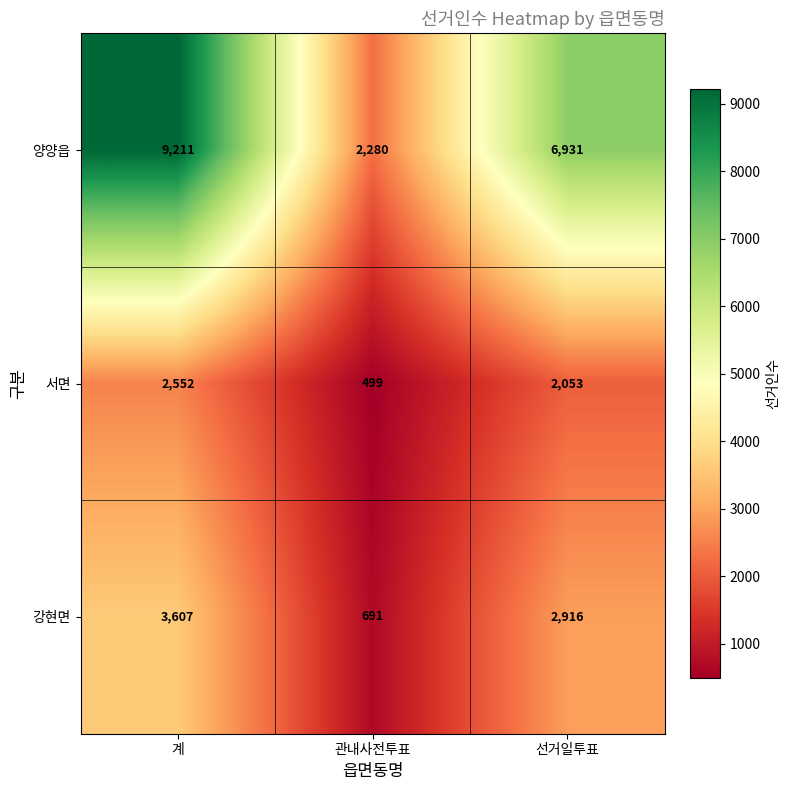

Is it true that 양양읍 equals 12284 at 계?

False